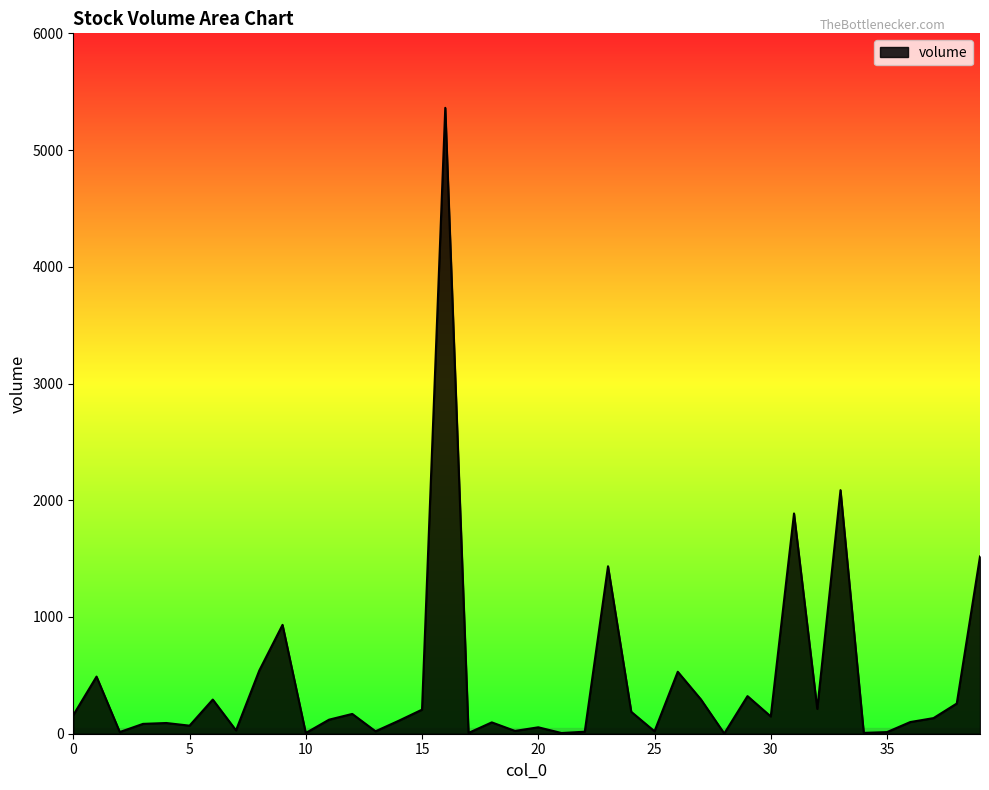

What is the difference between the maximum and minimum values?

5359.9